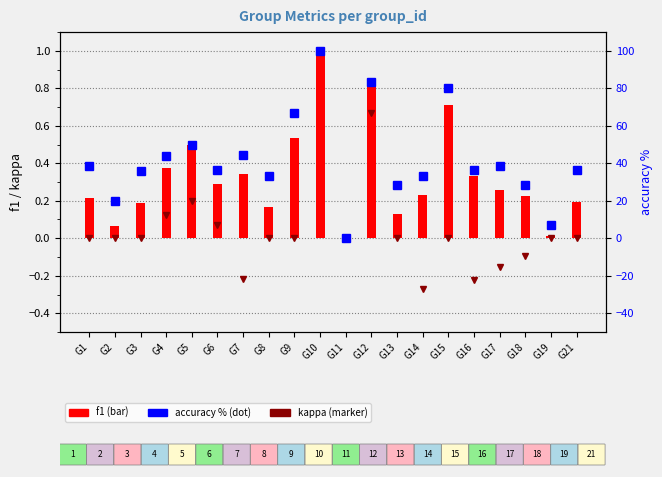

The f1 series shows 0.2 at G16. True or false?

False